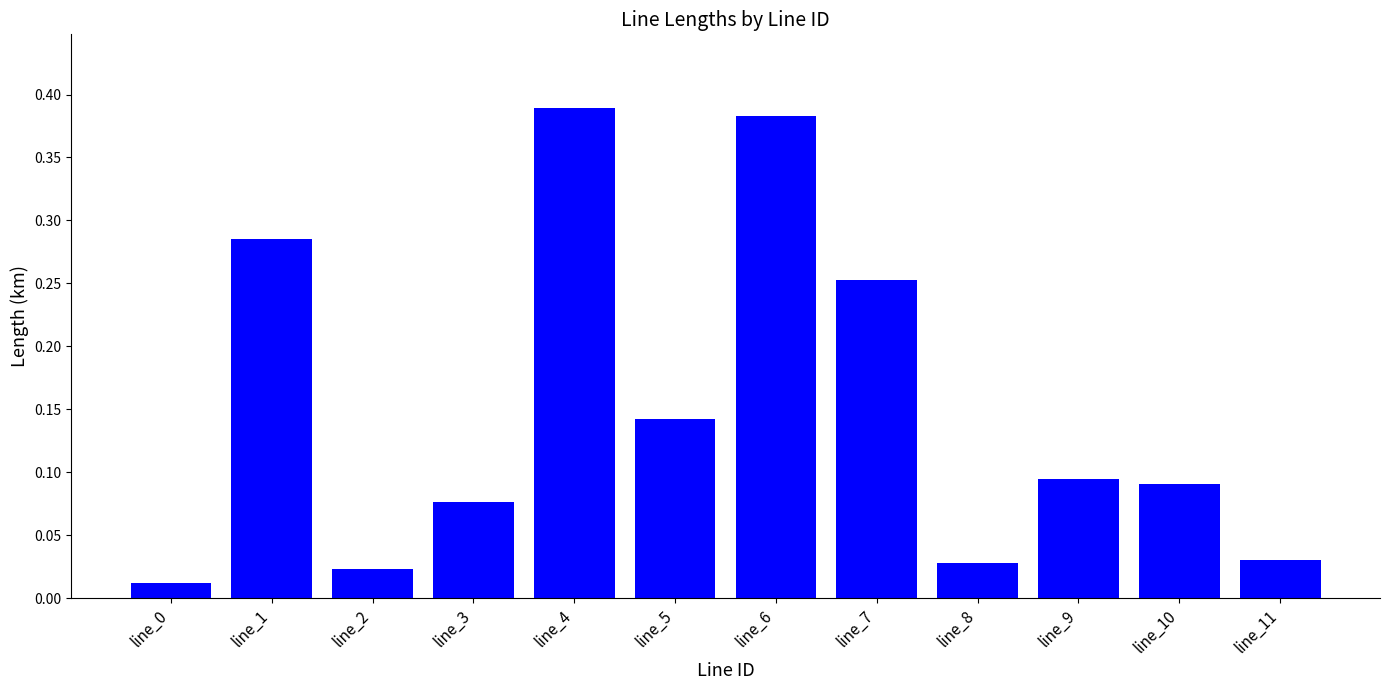

What is the average value?

0.2